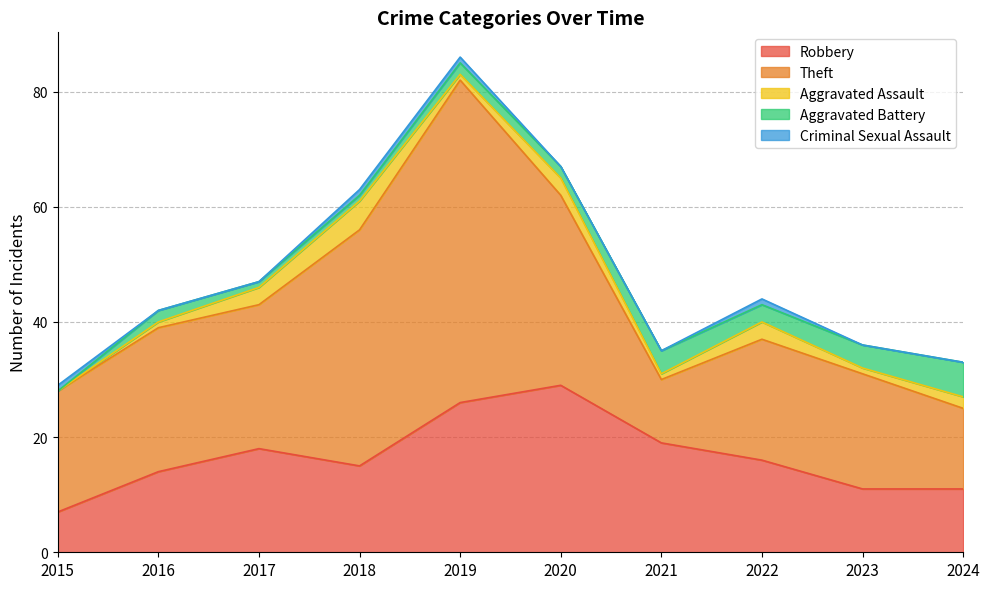

What is the difference between the second highest and second lowest values in the Aggravated Assault series?

2